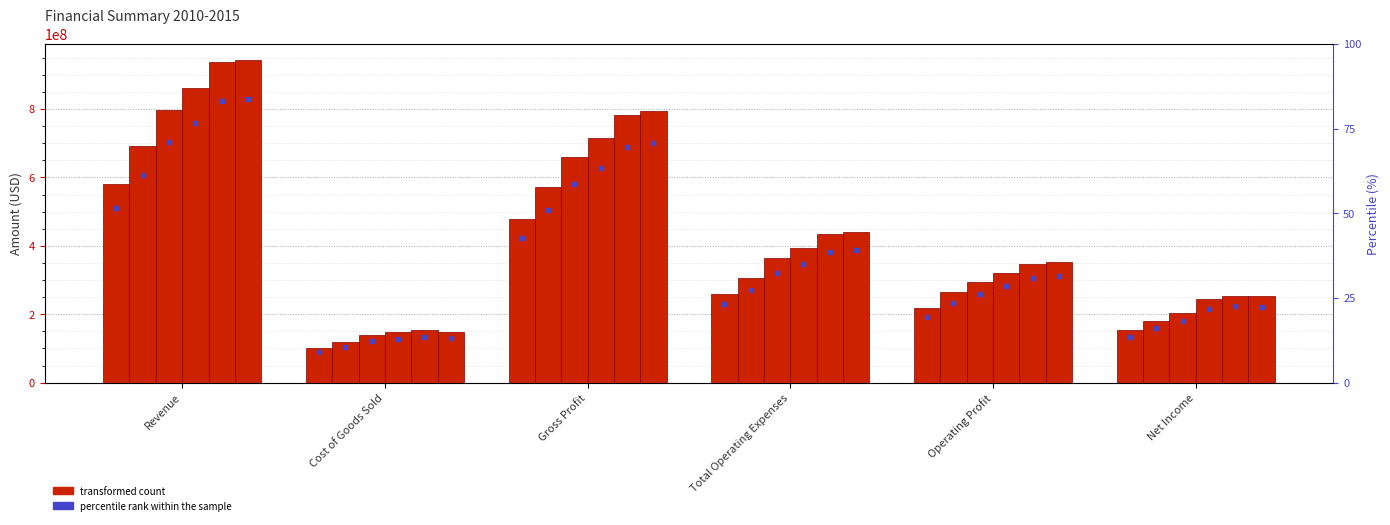

What is the maximum value shown in the chart?

942753000